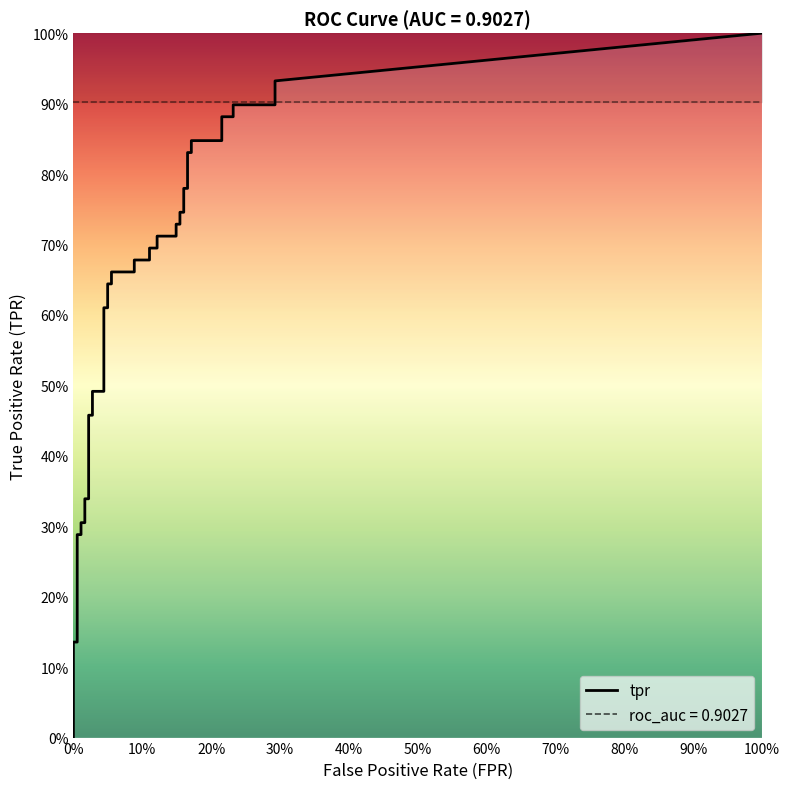

True or false: fpr has more than 0 interior local peaks.

False